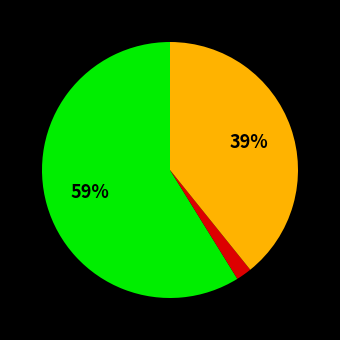

To the nearest percent, what is the difference between the largest and smallest slice percentages?

57%